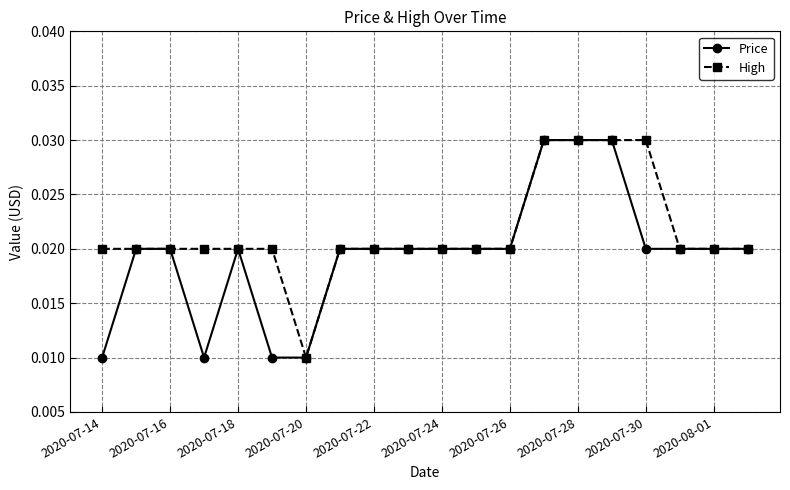

Count the High values in the range 0 to 1.

20